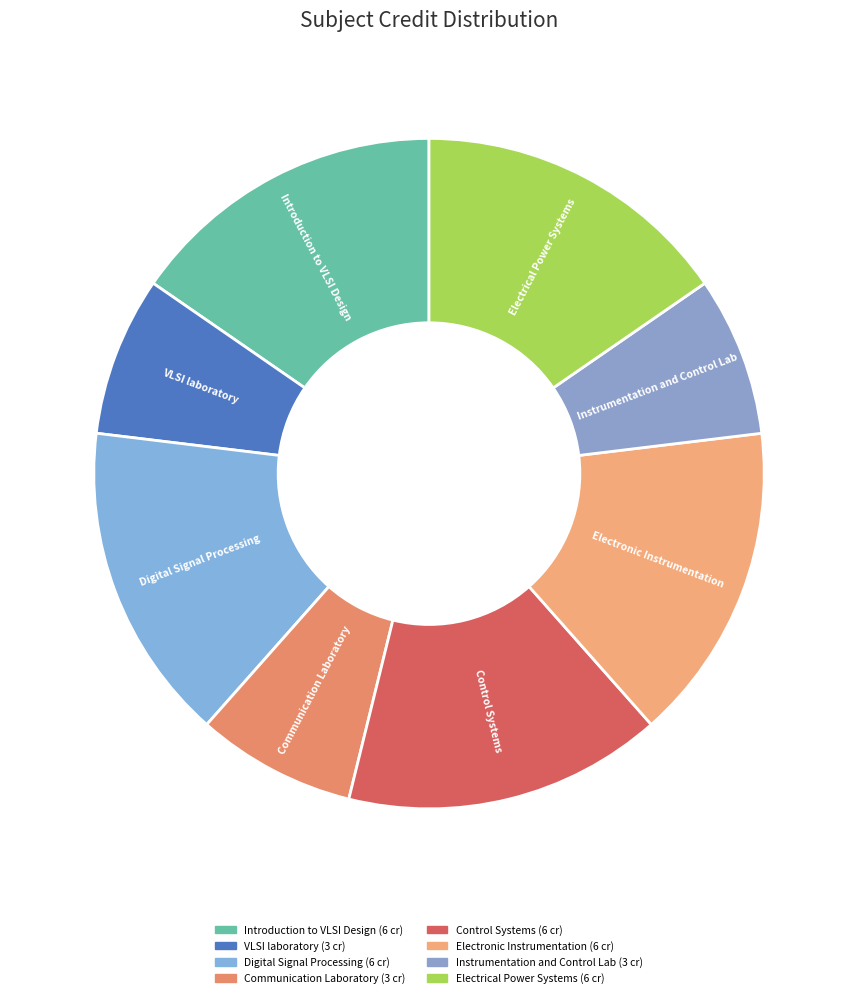

Do VLSI laboratory and Electronic Instrumentation together represent more than half of the pie?

No